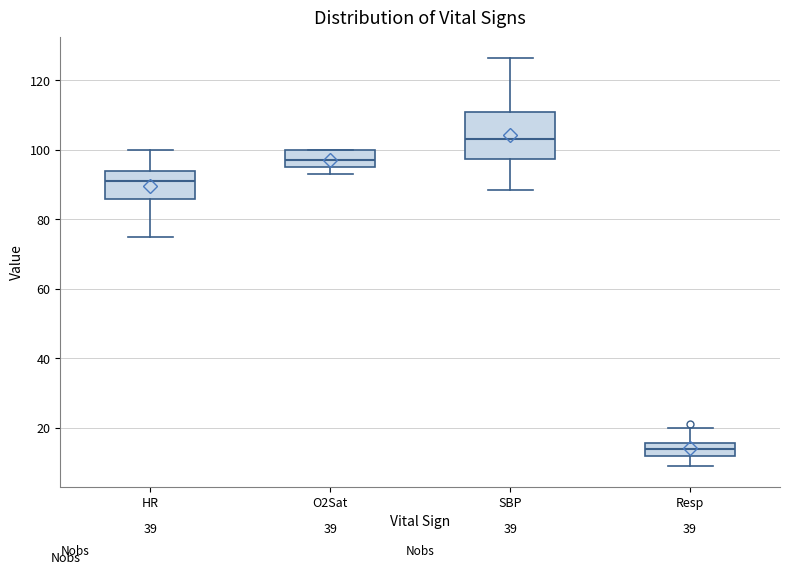

Reading left to right, read every box against the y-axis: the position of its median line, the range the box covers, and the ends of its whiskers. The values are not printed on the chart, so give them approximately, as read against the axis.

HR: median 92, box 86 to 94, whiskers 76 to 100
O2Sat: median 98, box 96 to 100, whiskers 94 to 100
SBP: median 104, box 98 to 112, whiskers 88 to 126
Resp: median 14, box 12 to 16, whiskers 10 to 20